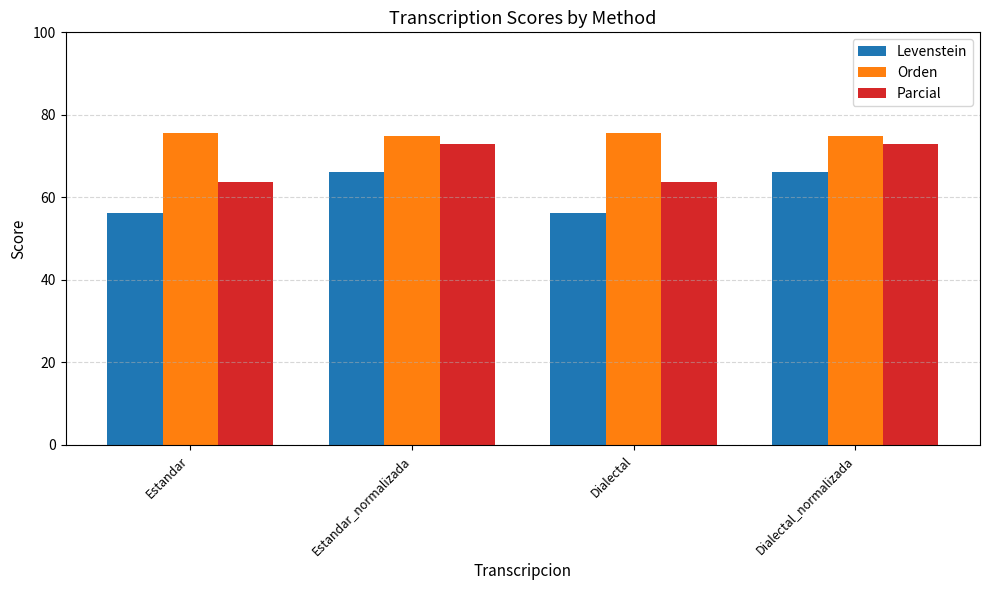

What is the lowest value of the Levenstein series?

56.1